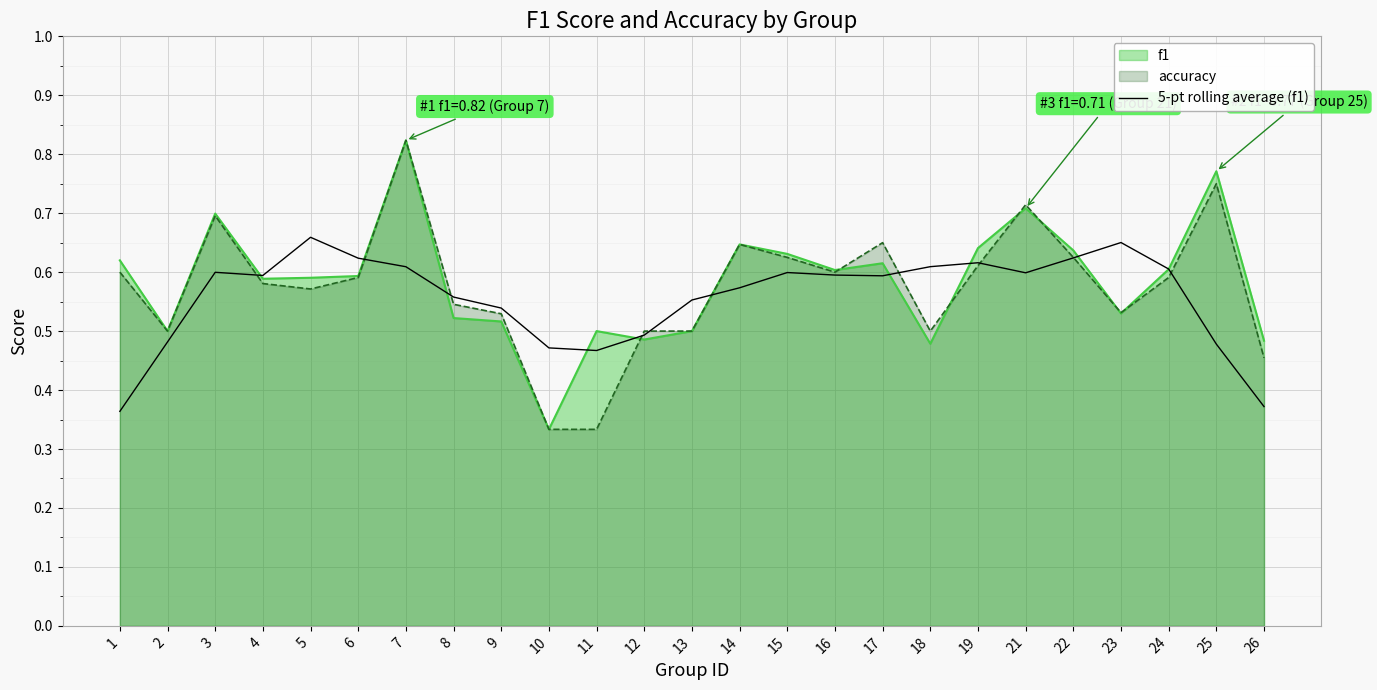

How many lines are shown in the chart?

3